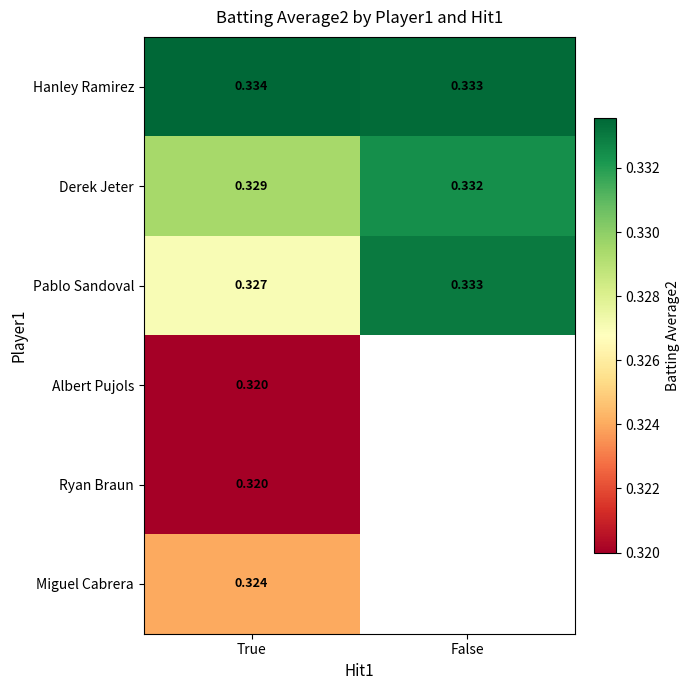

Which category has the lowest value in the Hanley Ramirez series?

False